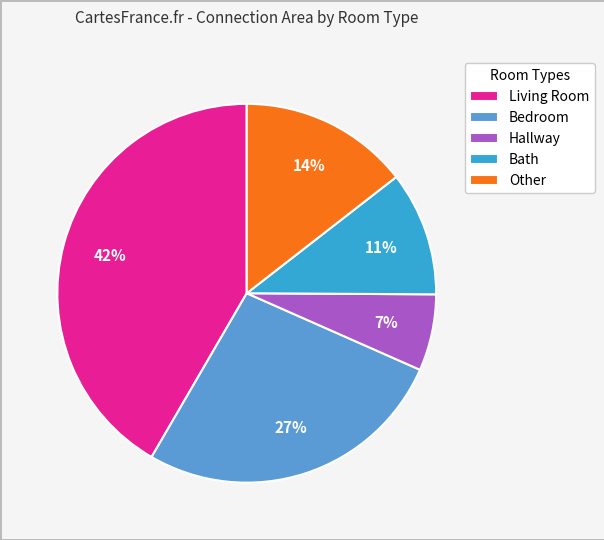

How many segments does this pie chart have?

5